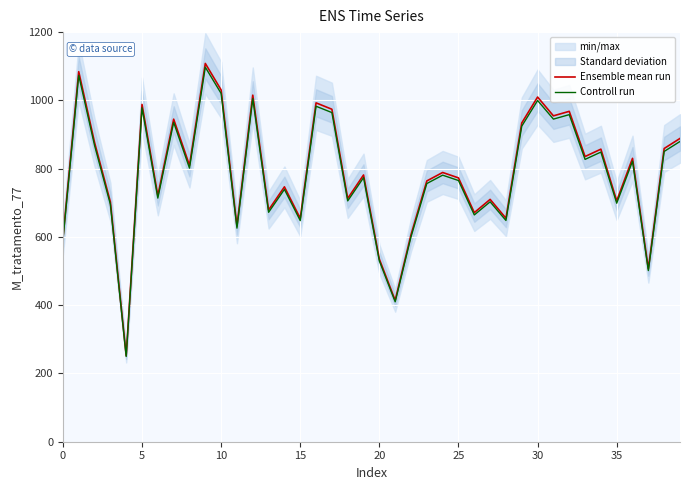

Is this an area chart (filled region under the line)?

No